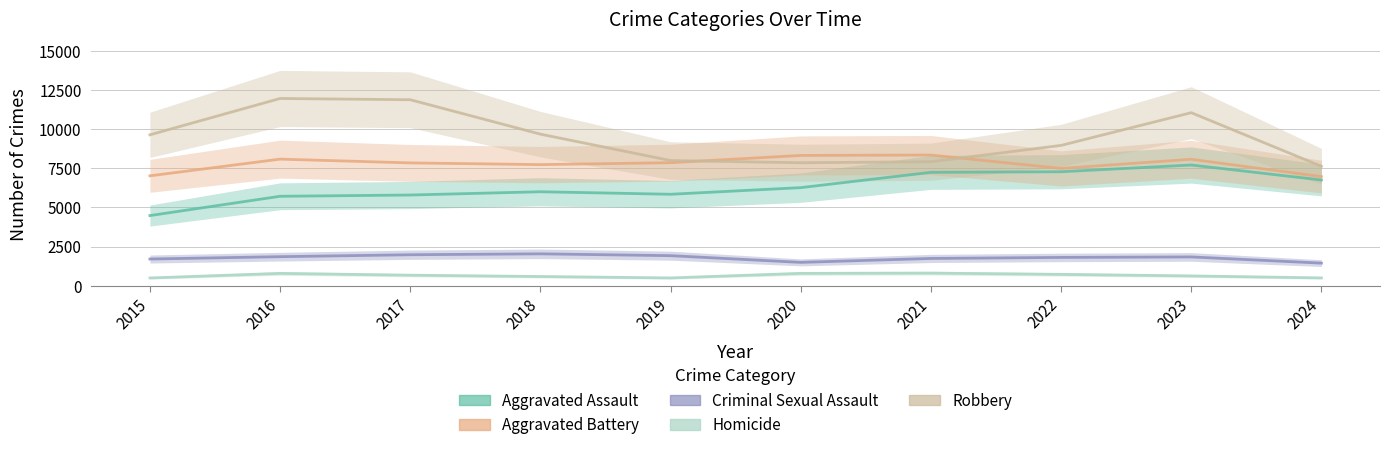

Is the value of Criminal Sexual Assault at 2021 greater than the value of Robbery at 2017?

No